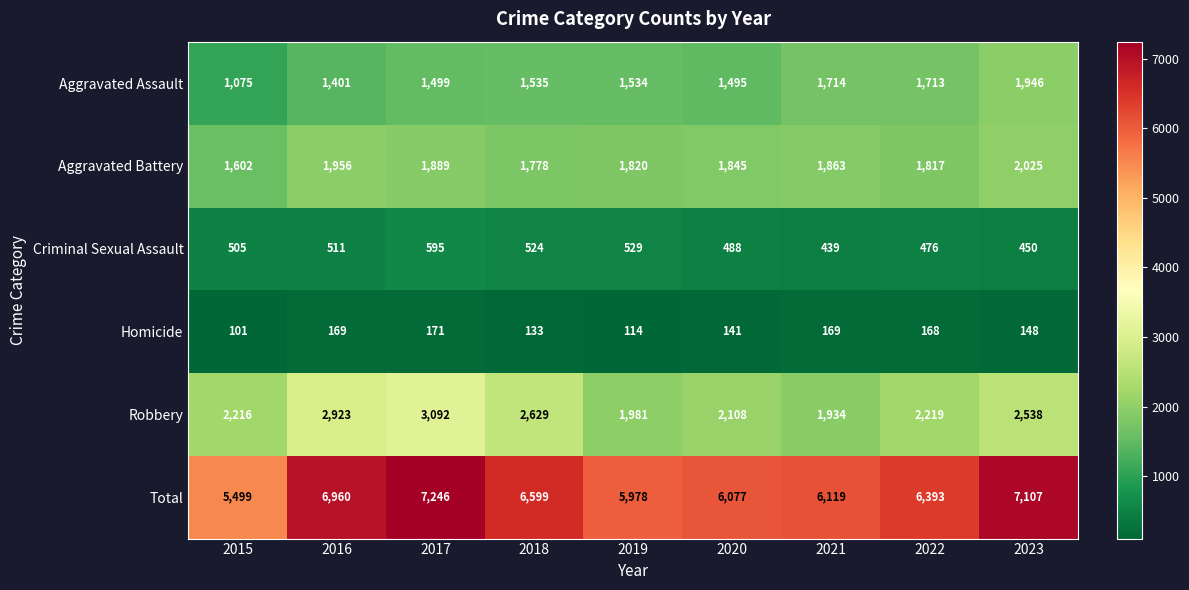

What is the spread (max minus min) of values at 2016?

6791